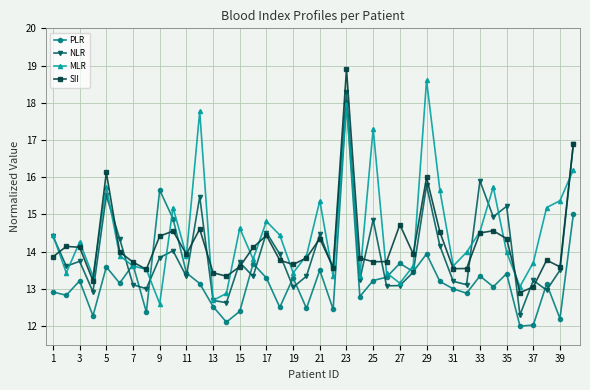

What is the value of the SII point at the 10th from the left?

14.6